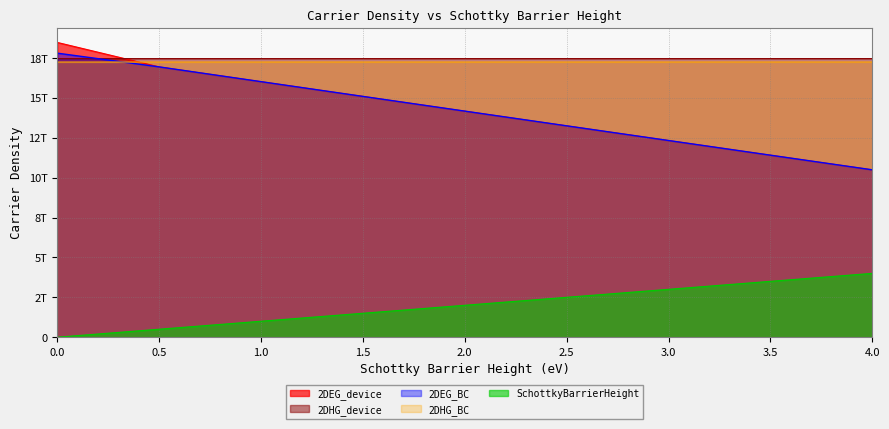

At 4, list the series in order from largest to smallest.

2DHG_device, 2DHG_BC, 2DEG_device, 2DEG_BC, SchottkyBarrierHeight